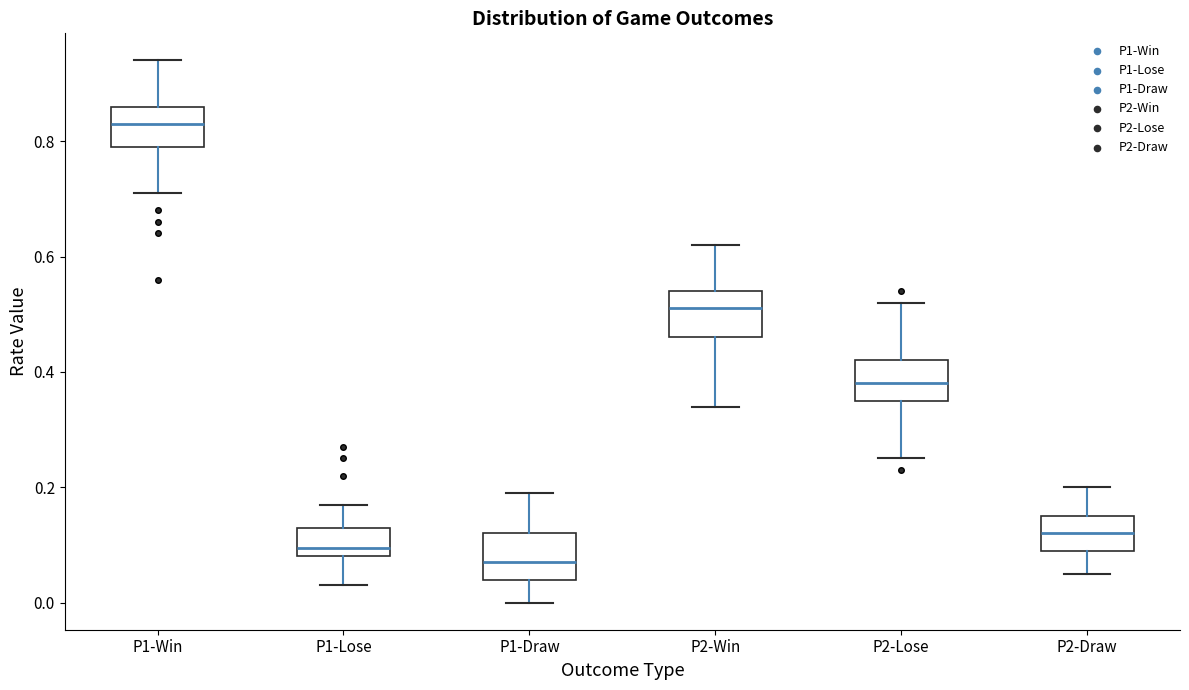

Where does the upper whisker of the box for P2-Draw end on the y-axis? The values are not printed on the chart, so give them approximately, as read against the axis.

0.20